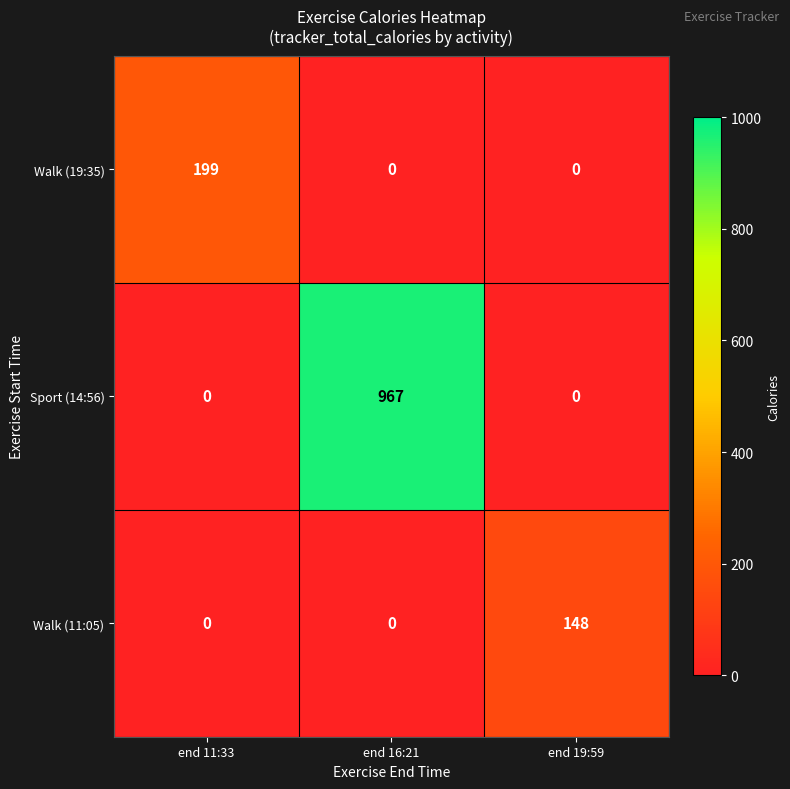

How many series are shown in this chart?

3